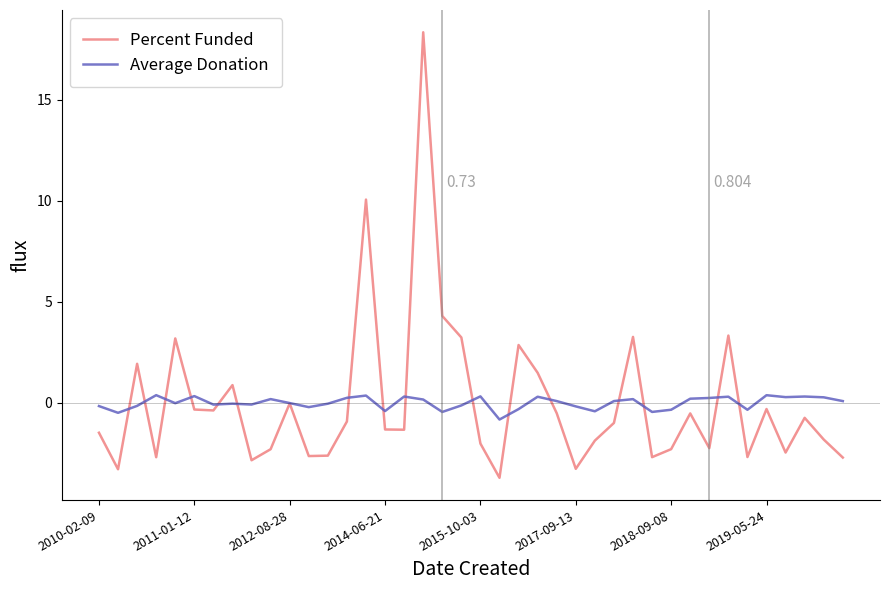

How many categories are shown in the chart?

40